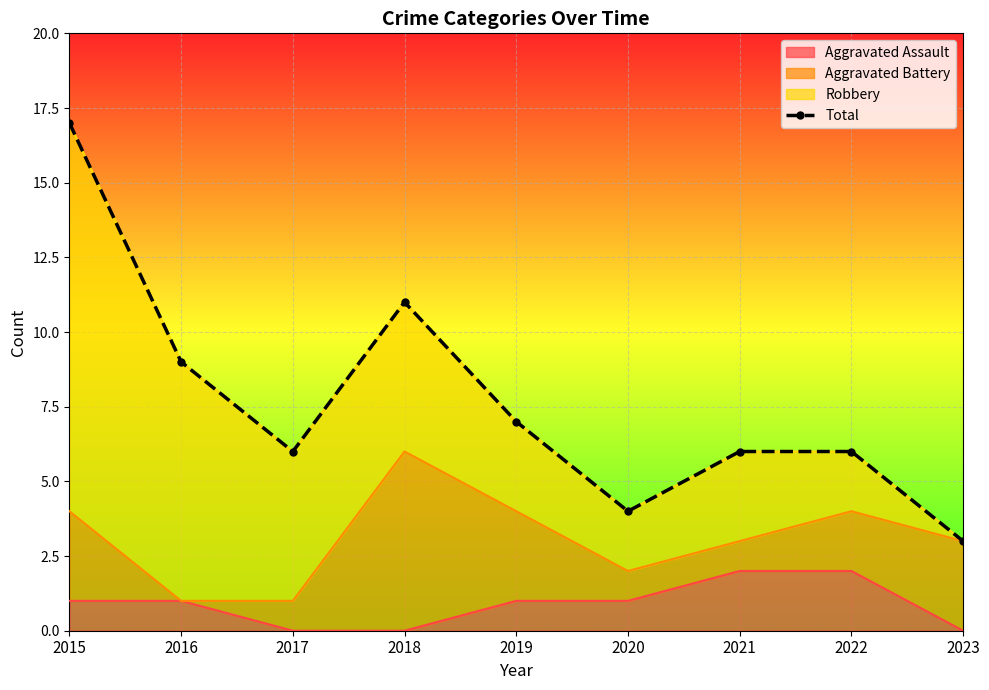

What is the difference between the maximum and minimum values?

14